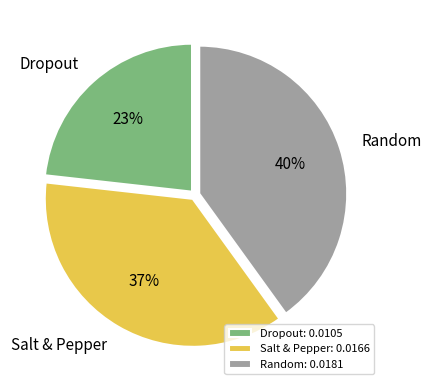

Between Dropout and Random, which is larger?

Random